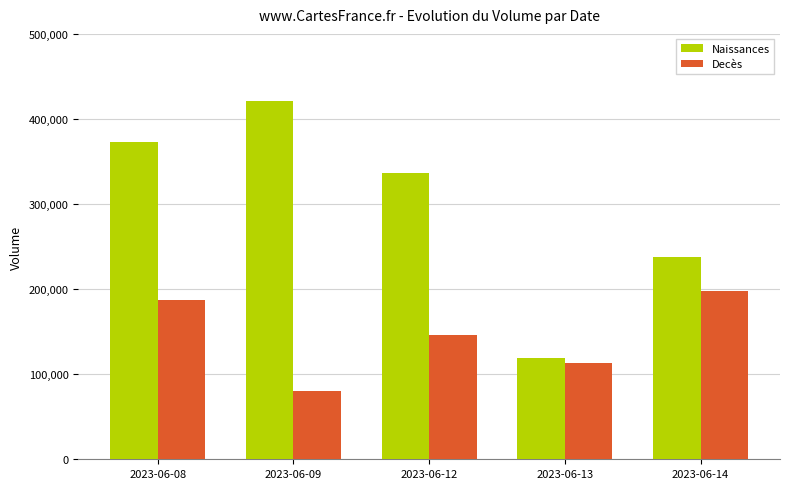

Reading right to left, list all the values displayed in this chart.

Naissances: 237791	118908	336529	420915	373348
Decès: 197502	113393	146167	79754	186965